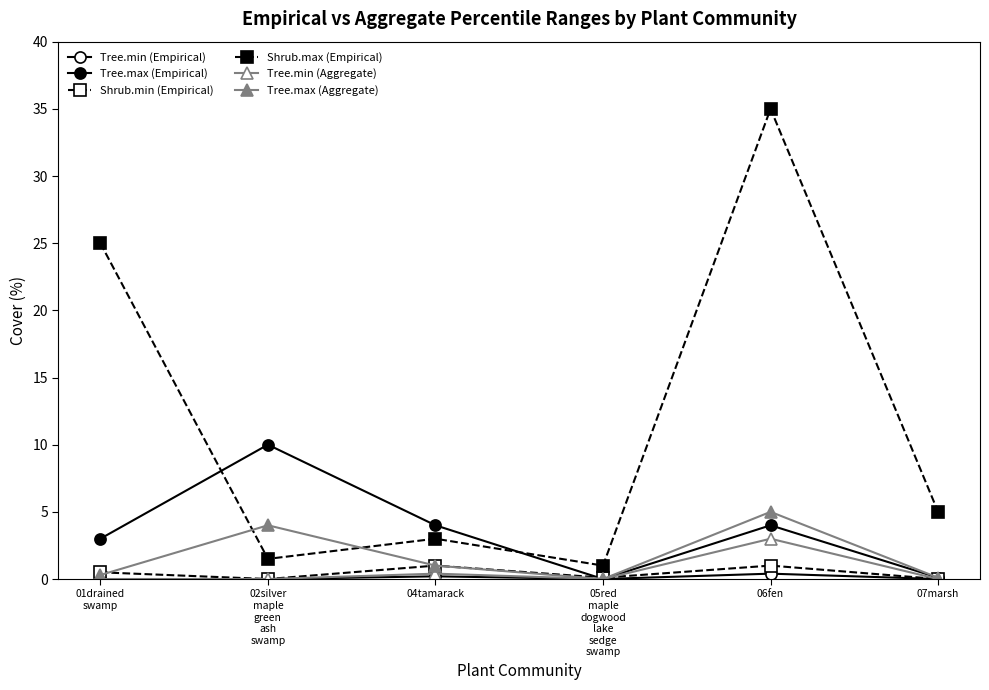

How many lines are shown in the chart?

6